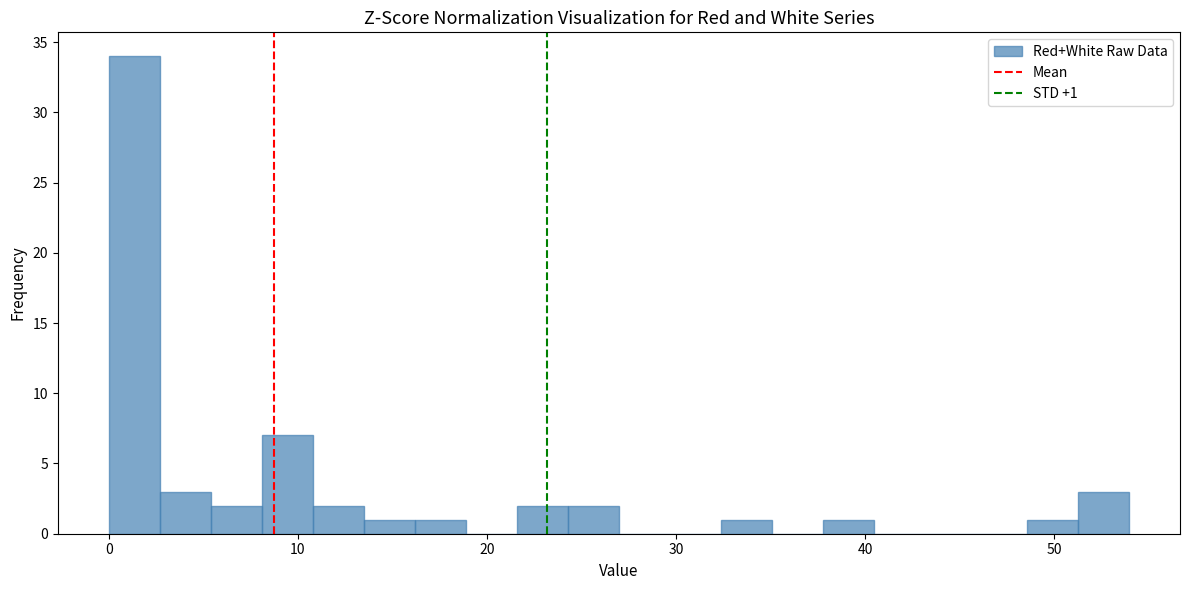

Read against the x-axis, roughly where is the centre of the tallest bar?

1